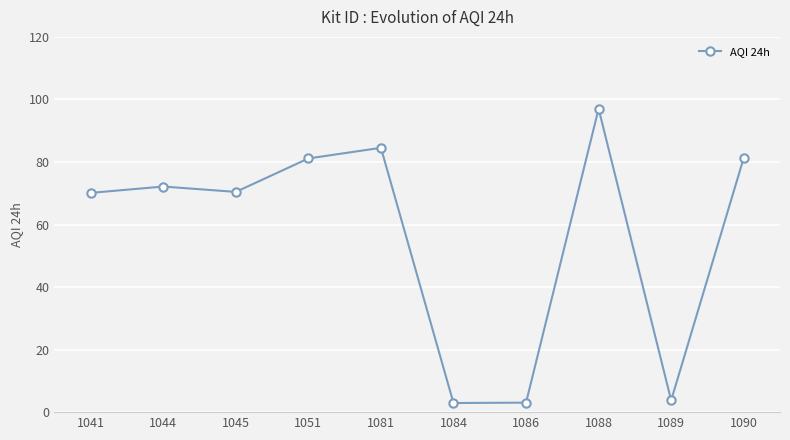

Which label corresponds to the largest value in the chart?

1088